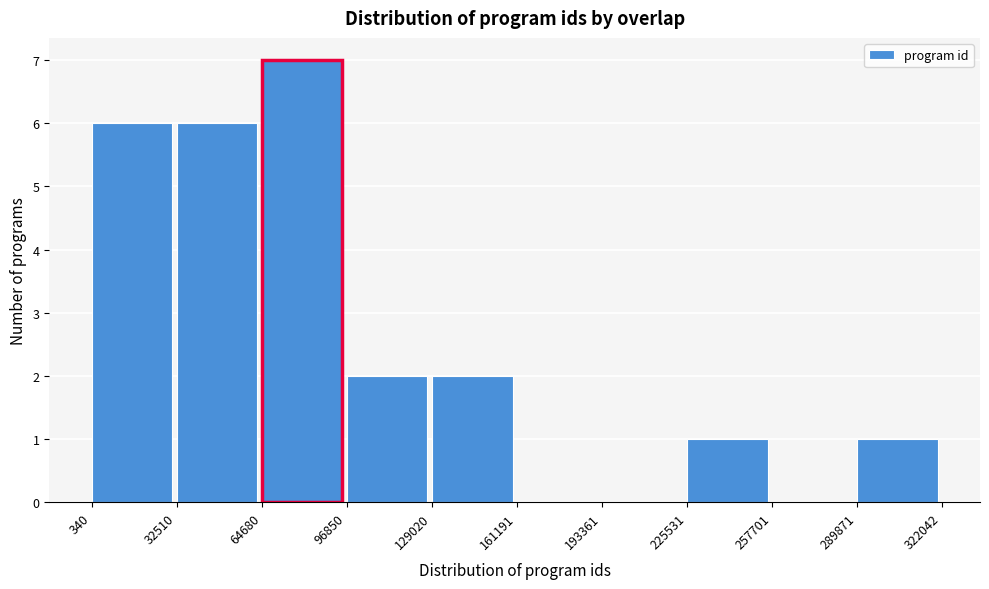

Reading left to right, transcribe this chart: for each bar, give the range it covers on the x-axis and its height. The values are not printed on the chart, so give them approximately, as read against the axis.

340 to 32510: 6
32510 to 64680: 6
64680 to 96850: 7
96850 to 129020: 2
129020 to 161191: 2
161191 to 193361: 0
193361 to 225531: 0
225531 to 257701: 1
257701 to 289871: 0
289871 to 322042: 1